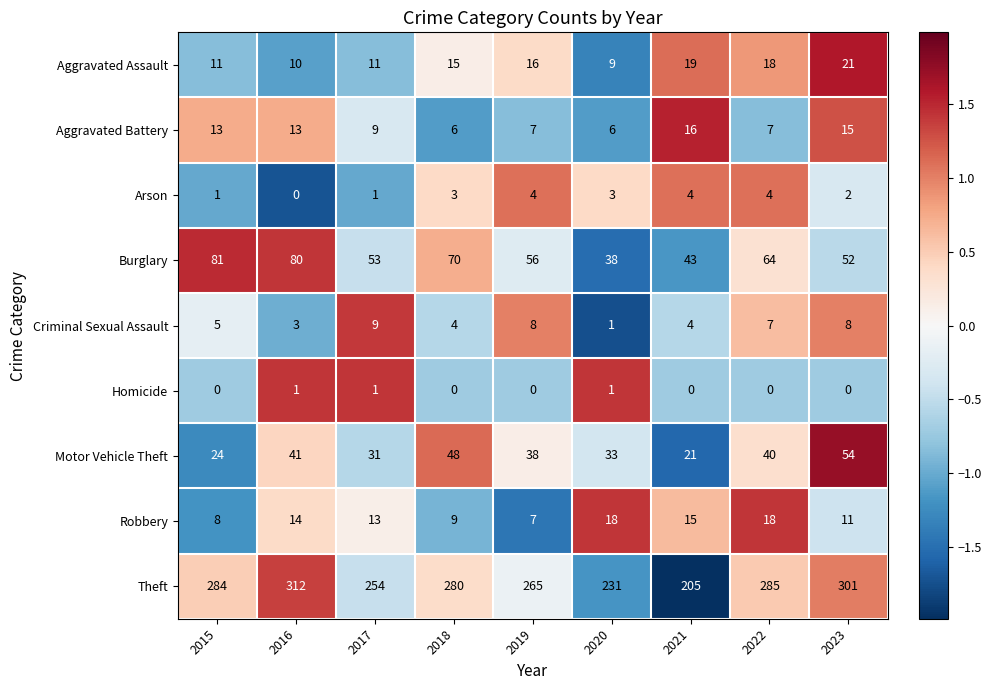

The Aggravated Battery series shows 23 at 2016. True or false?

False